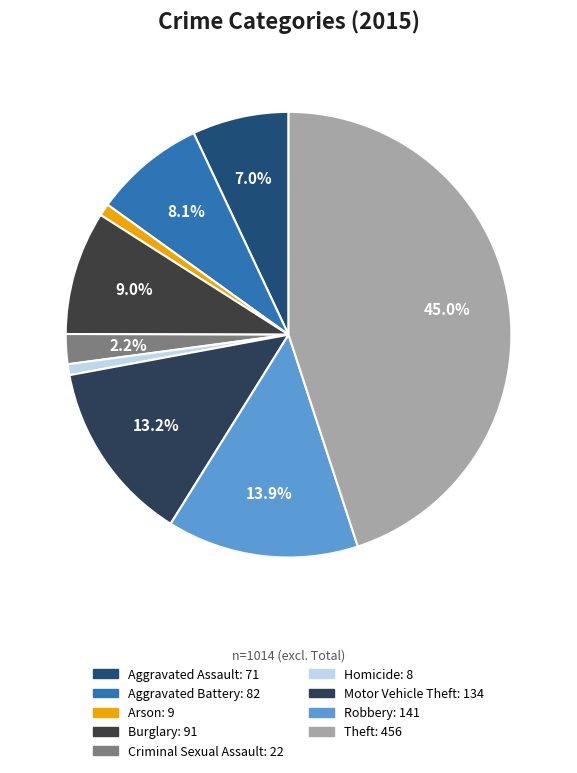

What percentage do Burglary and Criminal Sexual Assault together represent?

11.1%